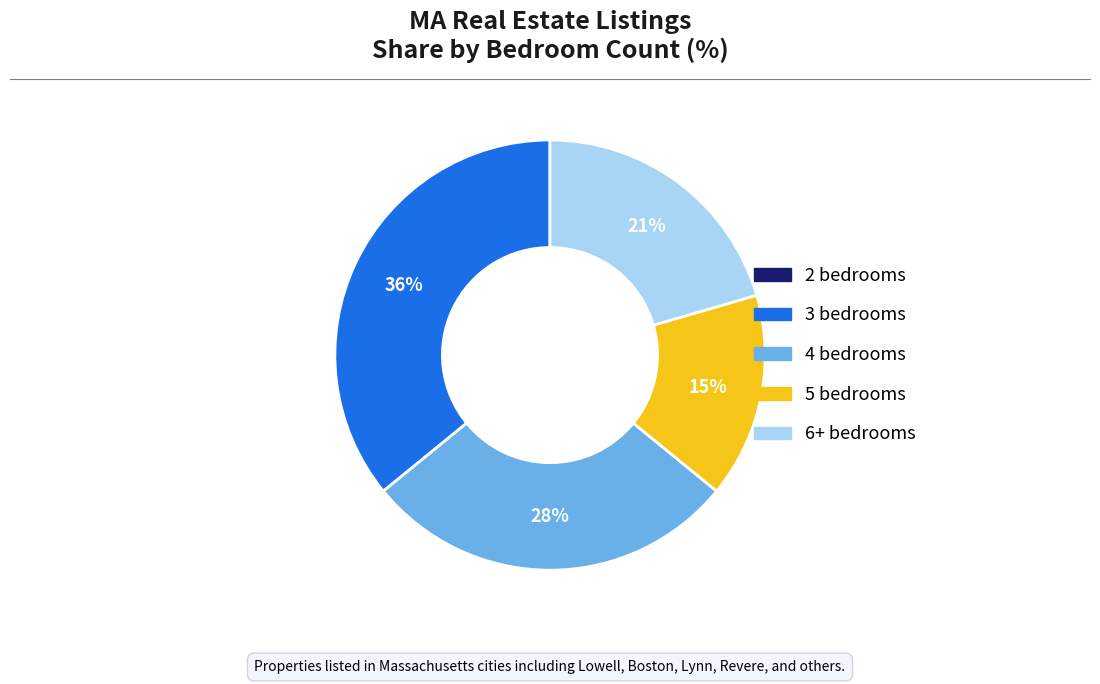

Which slice is the largest?

3 bedrooms